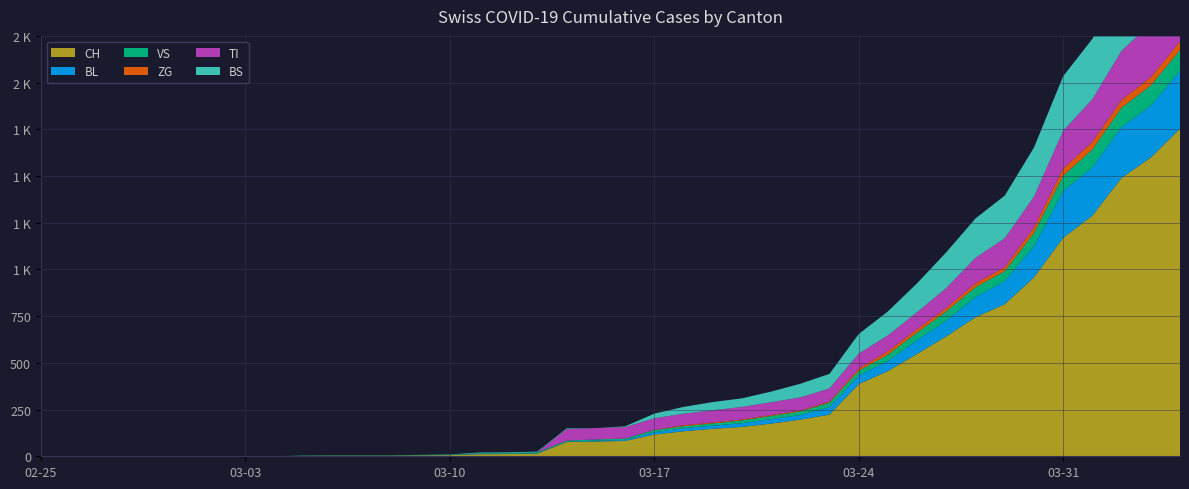

Reading right to left, what are all the values shown in this chart?

CH: 1753	1599	1490	1288	1169	957	814	744	642	548	456	386	223	196	175	157	147	134	116	82	79	76	14	12	11	6	5	3	3	3	2	0	0	0	0	0	0	0	0	0
BL: 309	277	272	258	251	167	123	108	84	73	53	46	40	25	24	20	17	16	13	5	5	2	2	2	2	2	1	0	0	0	0	0	0	0	0	0	0	0	0	0
VS: 112	109	104	96	81	71	54	53	50	41	35	25	24	19	17	15	12	11	11	8	6	6	5	3	3	2	2	2	2	2	2	0	0	0	0	0	0	0	0	0
ZG: 46	44	41	40	39	29	21	21	18	18	18	12	5	5	5	5	5	5	1	0	0	0	0	0	0	0	0	0	0	0	0	0	0	0	0	0	0	0	0	0
TI: 314	287	263	229	202	165	155	136	107	91	85	80	71	70	68	67	65	62	62	61	61	61	0	0	0	0	0	0	0	0	0	0	0	0	0	0	0	0	0	0
BS: 434	397	350	323	292	263	228	211	191	155	128	105	78	73	57	46	44	36	25	4	0	4	4	4	4	0	0	0	0	0	0	0	0	0	0	0	0	0	0	0